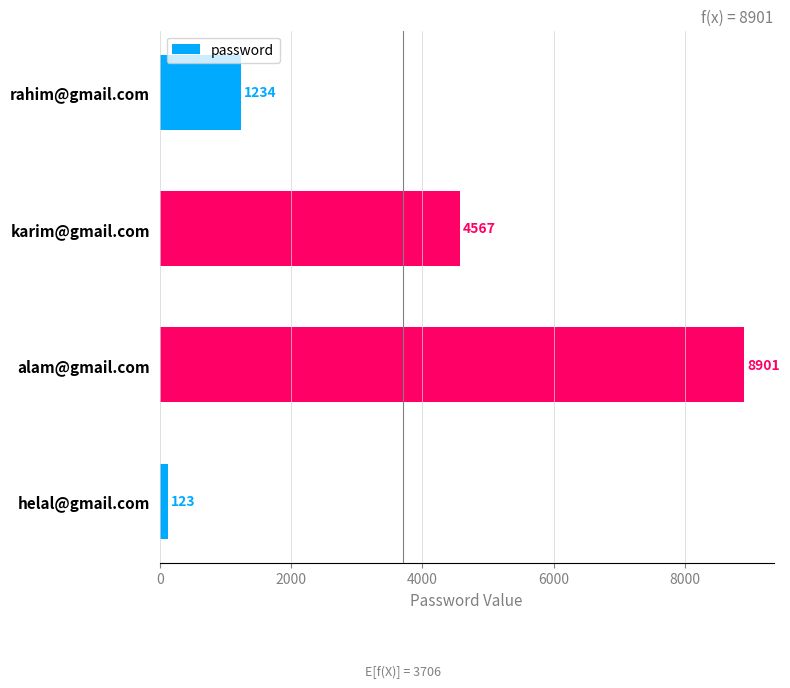

What is the change in value from rahim@gmail.com to helal@gmail.com?

-1111